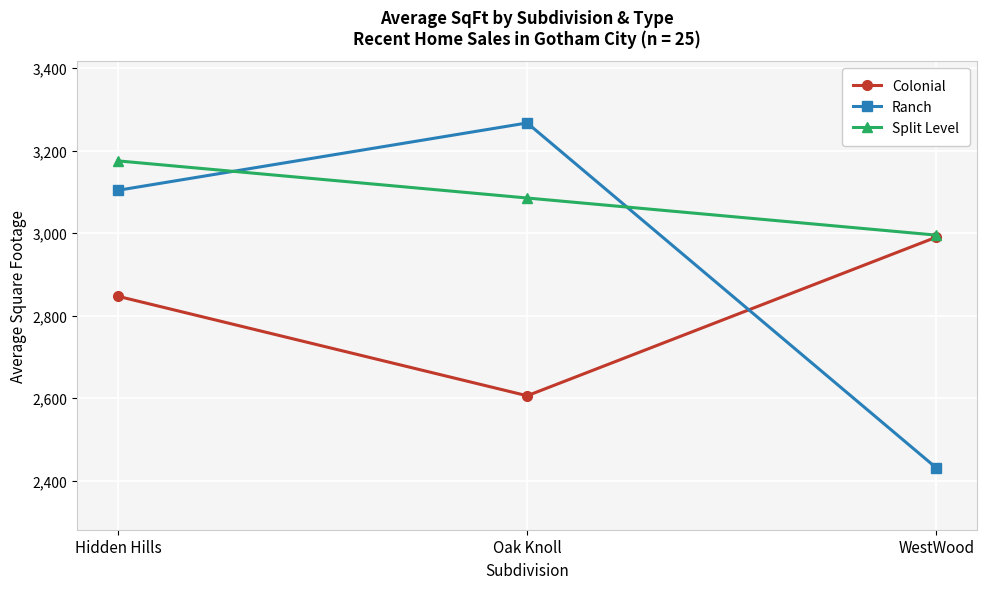

Is it true that Colonial equals 2990.0 at WestWood?

True